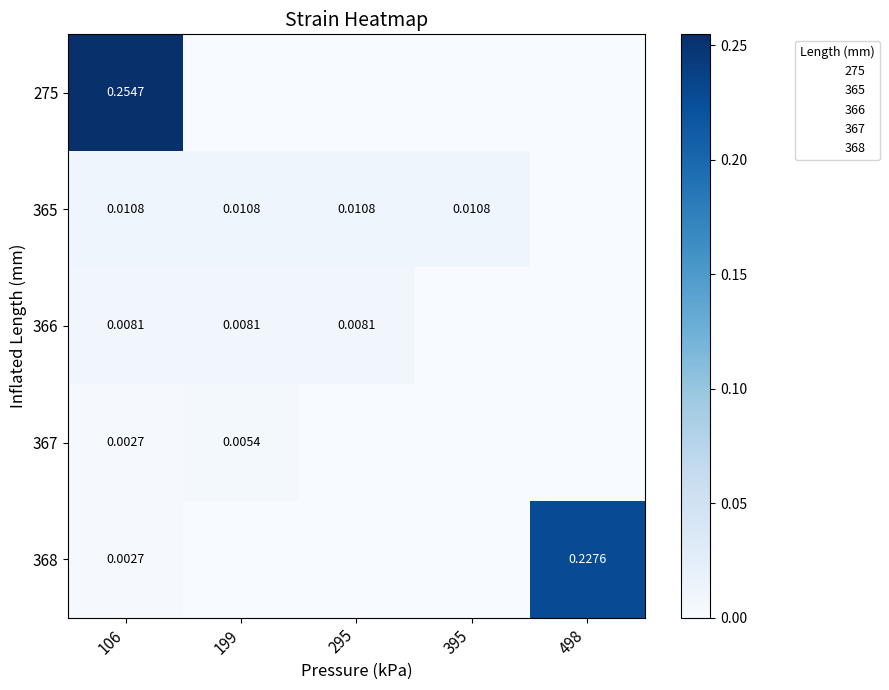

Rank the series by their maximum value, from highest to lowest.

275, 368, 365, 366, 367